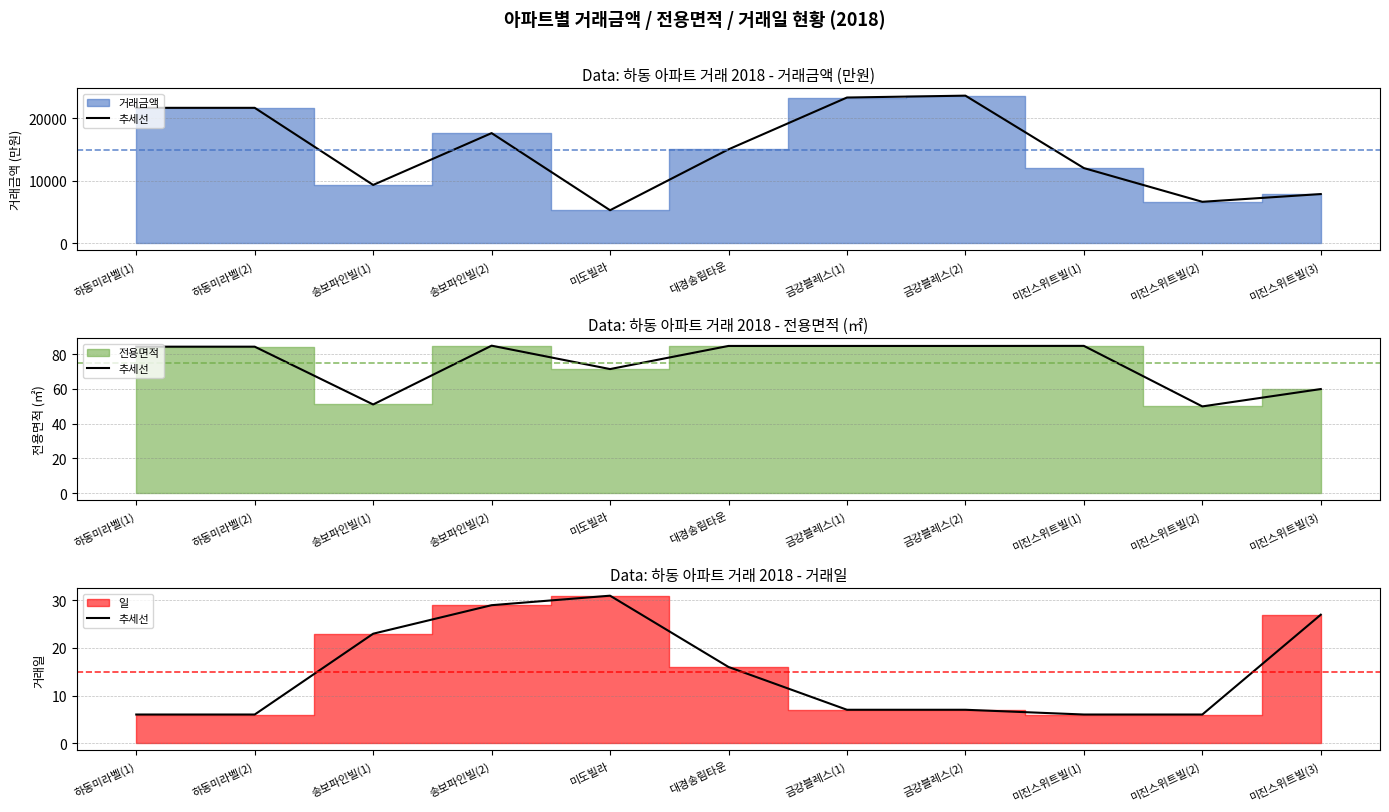

At which category does 일 reach its first local peak?

미도빌라